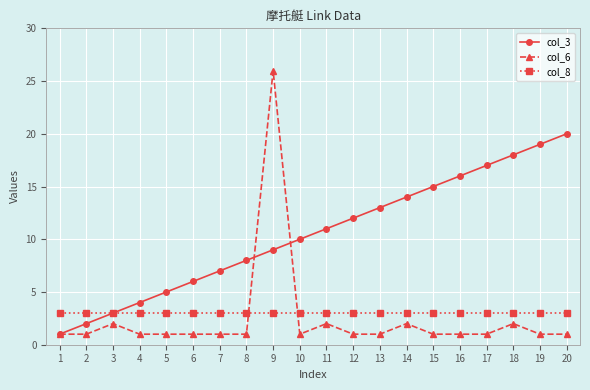

True or false: col_6 has more than 1 points higher than both neighbors.

True